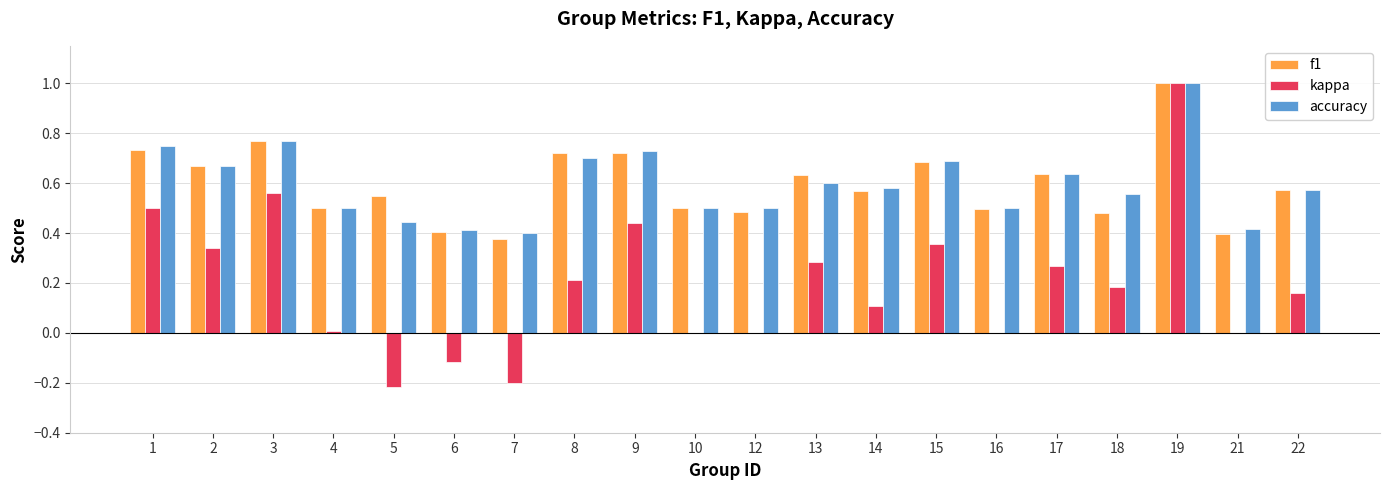

What is the sum of the accuracy values at 5 and 10?

0.9